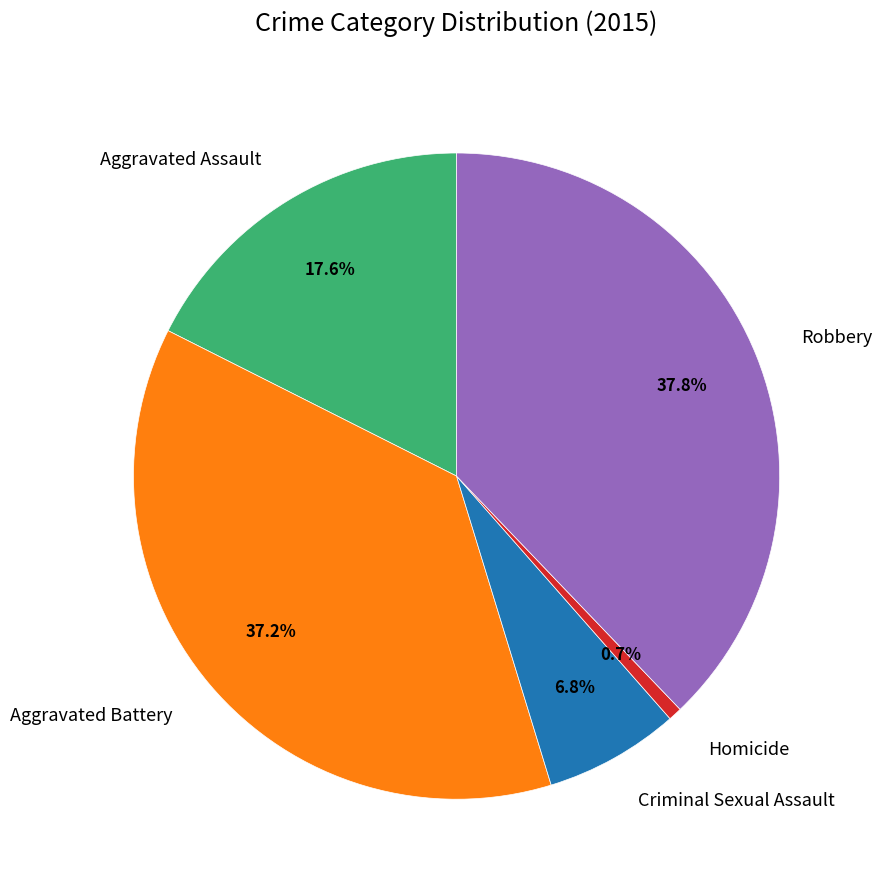

To the nearest percent, what is the average slice percentage?

20%